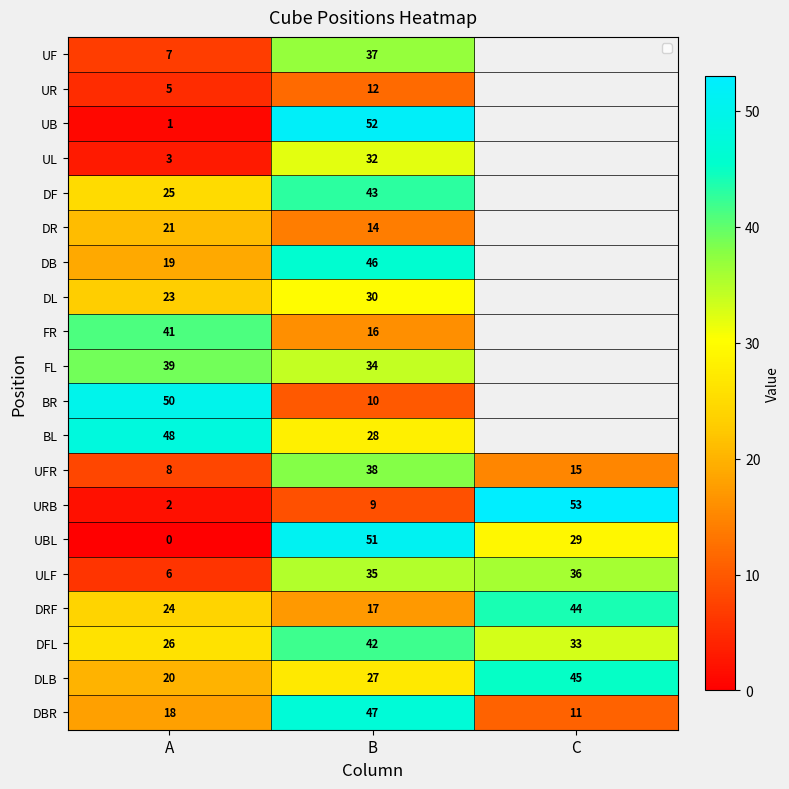

How many data points in DBR are less than 18?

1